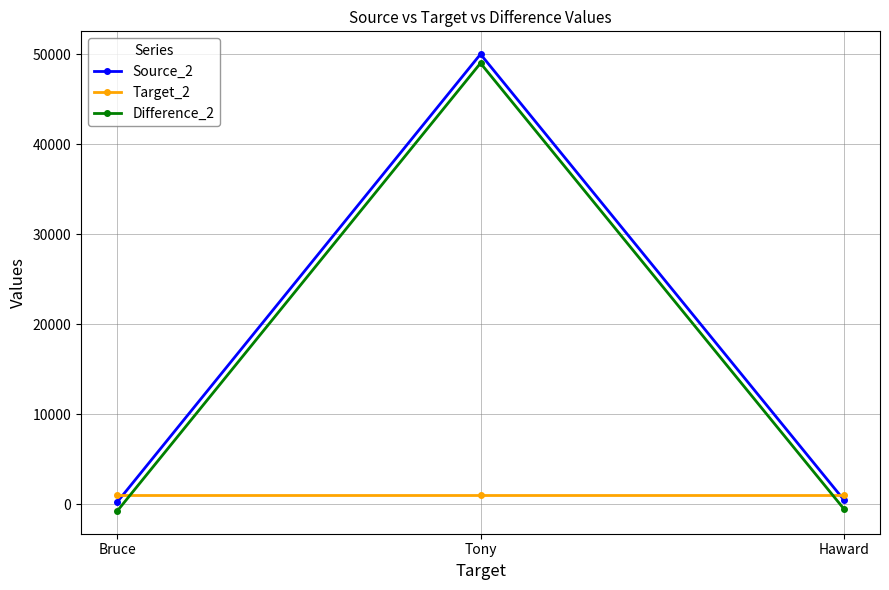

Is this an area chart (filled region under the line)?

No